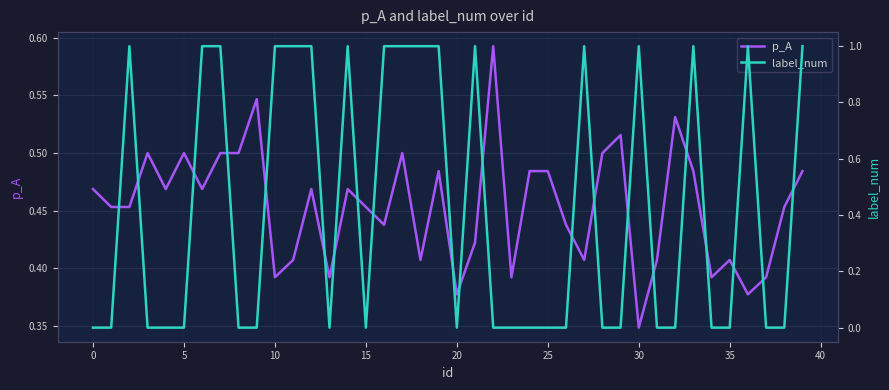

Which series ends up on top after the final intersection of p_A and label_num?

label_num